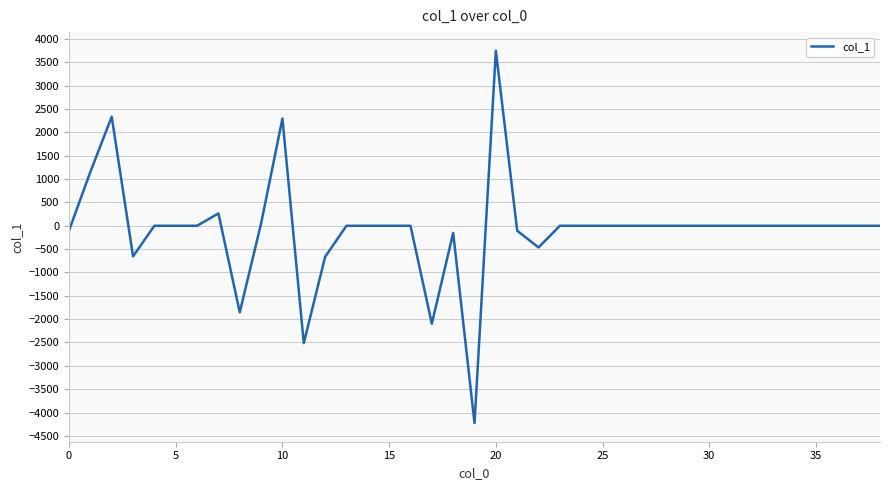

What is the difference between the maximum and minimum values?

7974.2